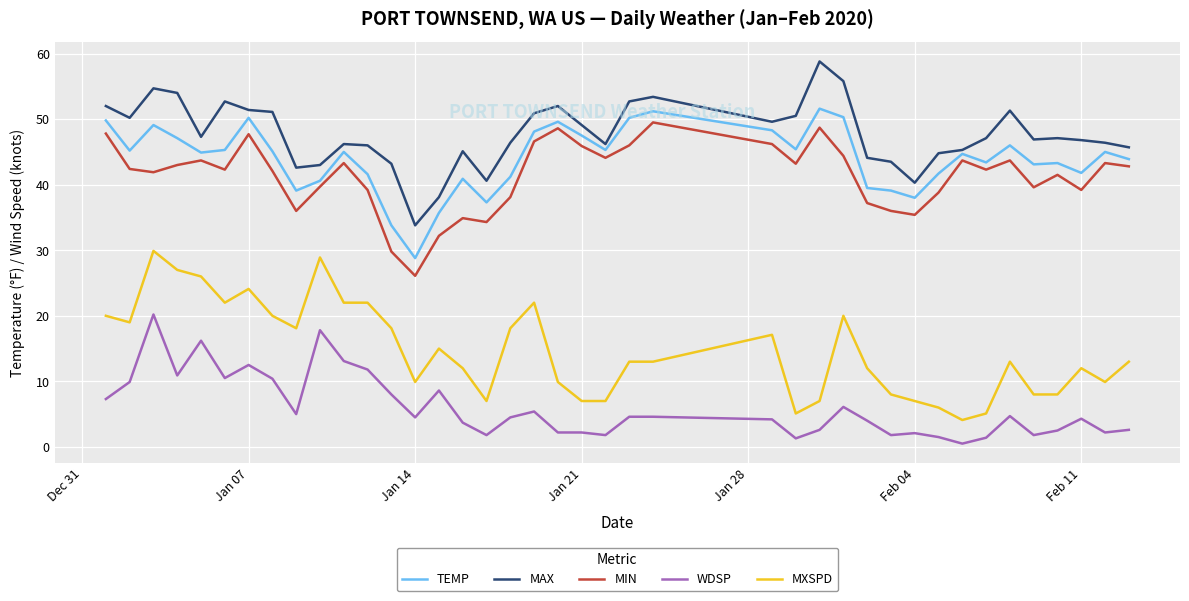

What is the greatest value displayed?

58.8